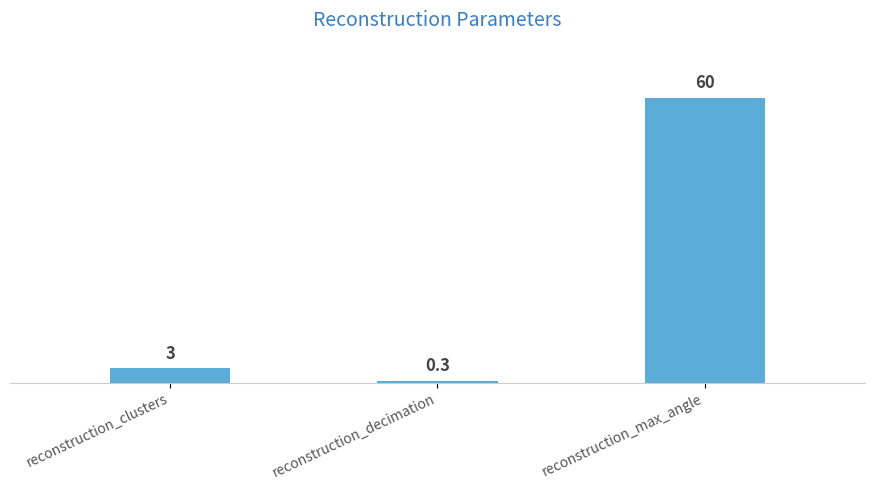

What is the sum of the values at reconstruction_max_angle and reconstruction_decimation?

60.3